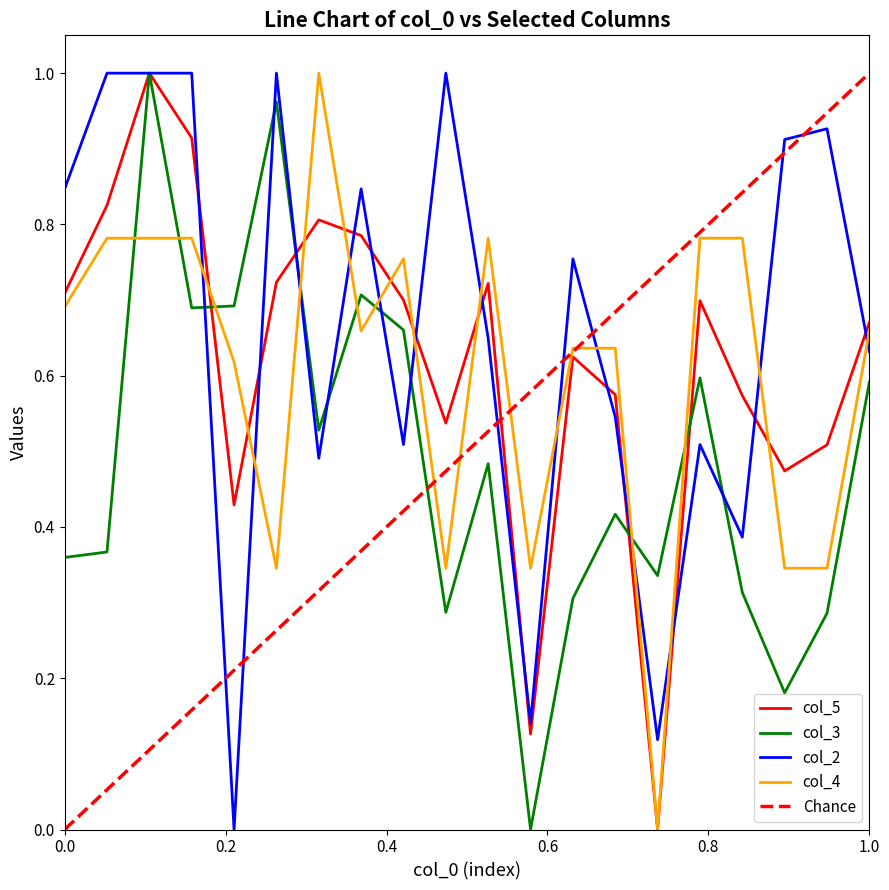

What are all the series names shown in the legend?

col_5, col_3, col_2, col_4